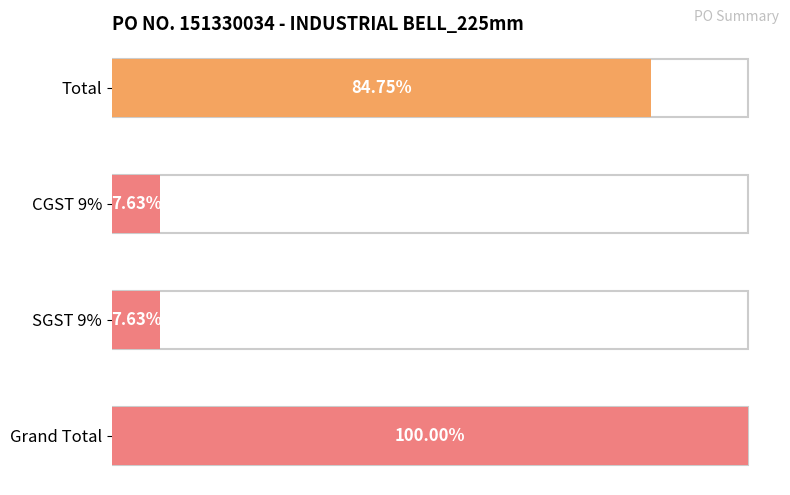

List the labels in order of value, largest first.

Grand Total, Total, CGST 9%, SGST 9%